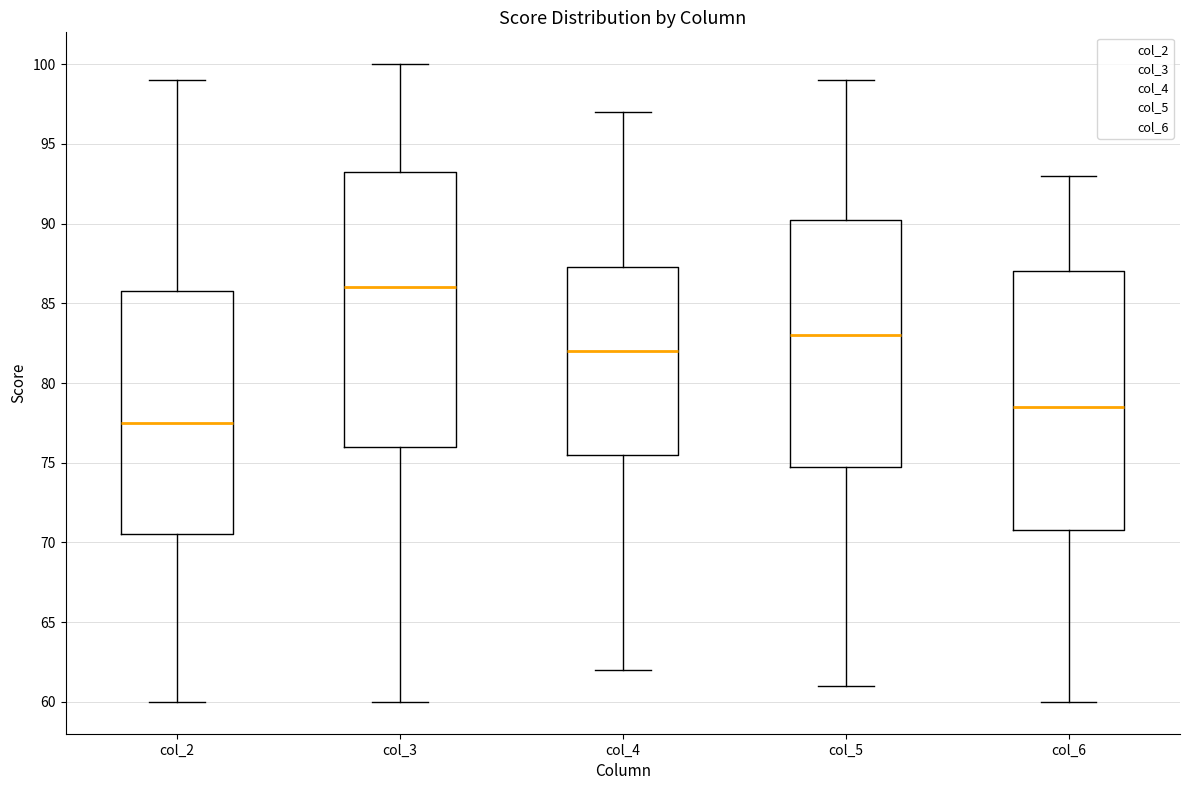

Comparing the boxes themselves (not the whiskers), which one is the tallest?

col_3